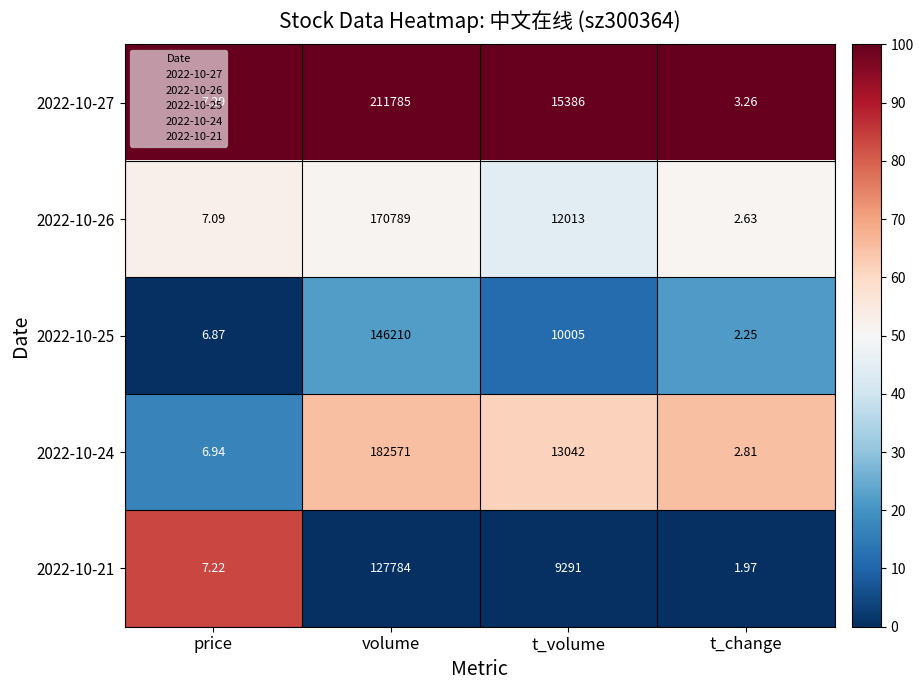

What is the total value across all series at volume?

839139.0